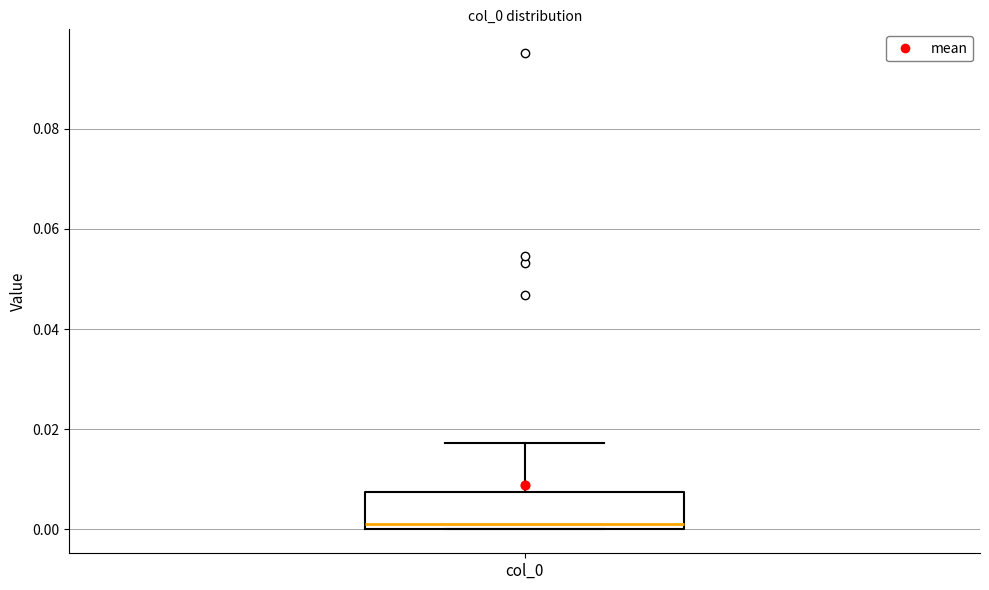

Where is the upper edge of the box for col_0 on the y-axis? The values are not printed on the chart, so give them approximately, as read against the axis.

0.008